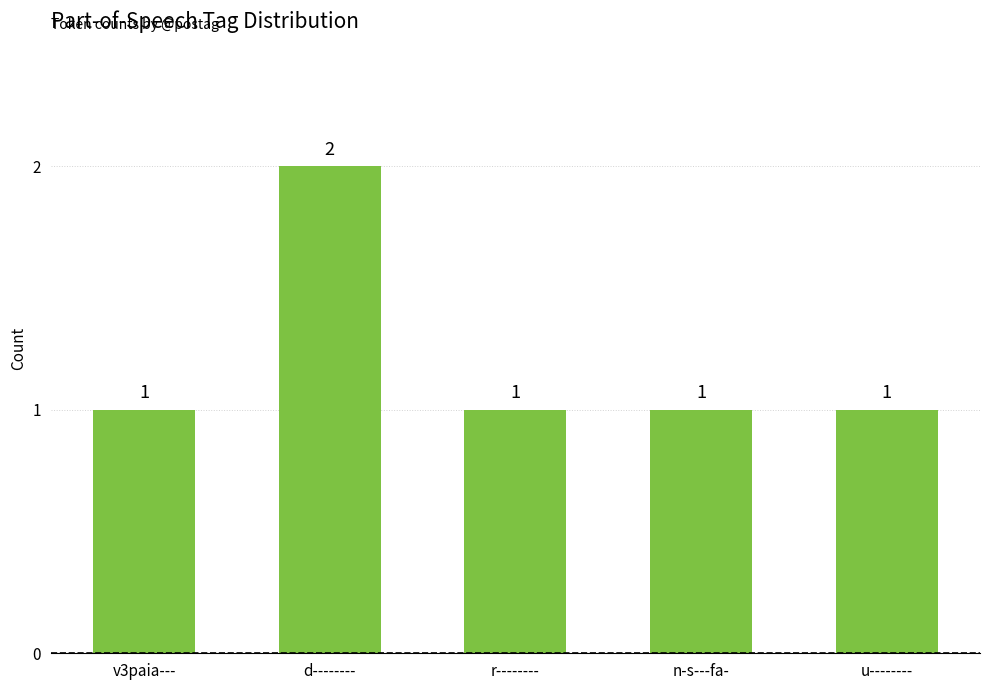

Is it true that the value at d-------- is 2?

True